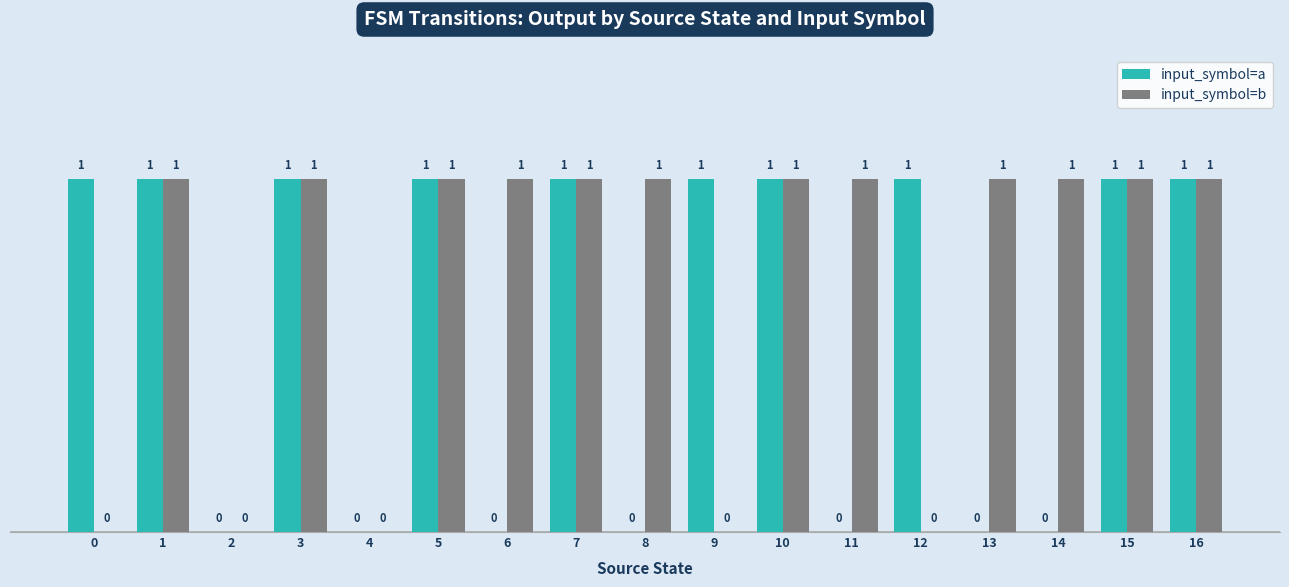

Which series changed the most between 9 and 10?

input_symbol=b